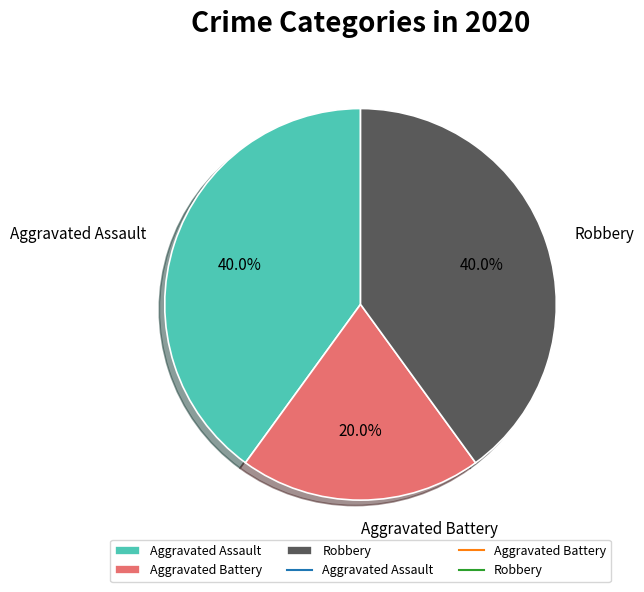

To the nearest percent, what is the difference between the largest and smallest slice percentages?

20%